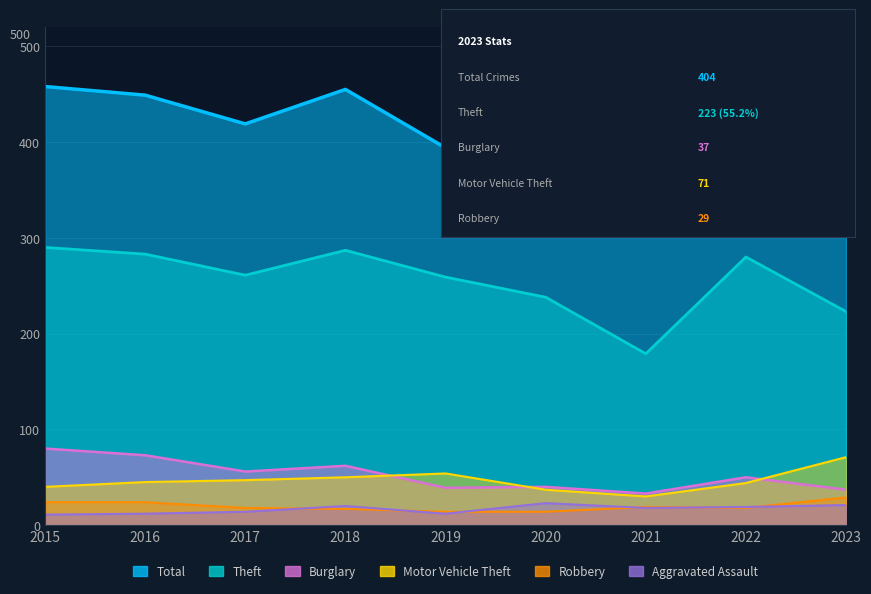

True or false: Aggravated Assault and Total intersect in this chart.

False